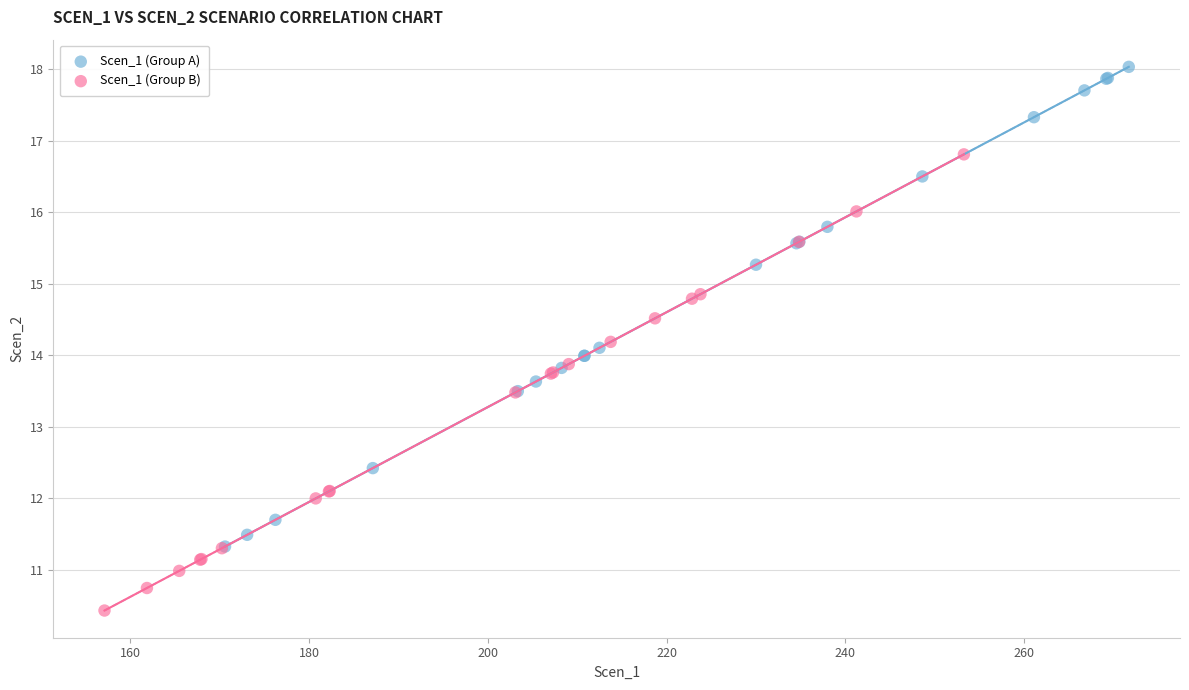

Which series reaches the minimum Y coordinate?

Scen_1 (Group B)